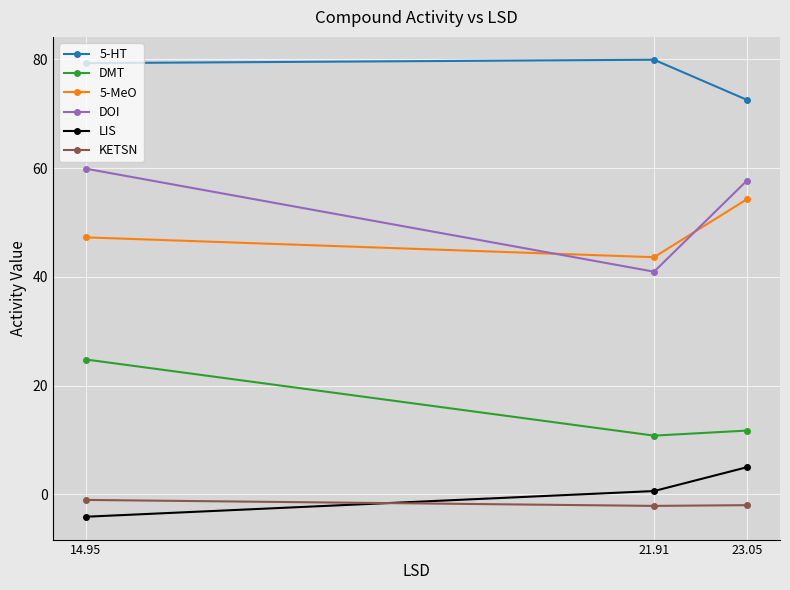

What is the difference between the highest and lowest values at 23.05?

74.5